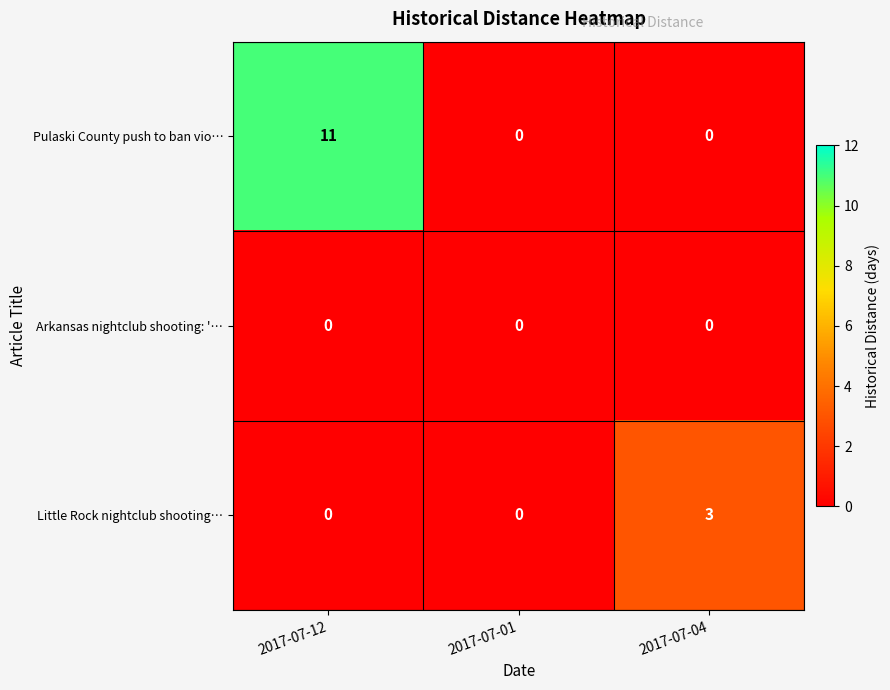

List the series in order of their overall mean, lowest first.

Arkansas nightclub shooting: '…, Little Rock nightclub shooting…, Pulaski County push to ban vio…